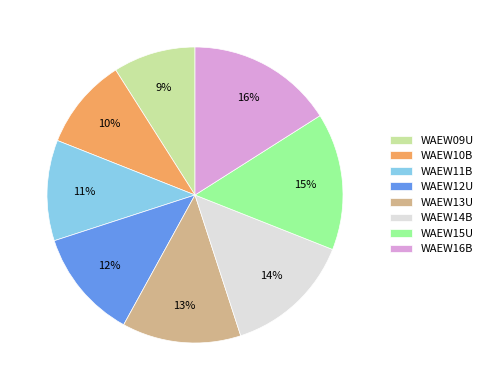

Does WAEW11B represent more than half of the total?

No